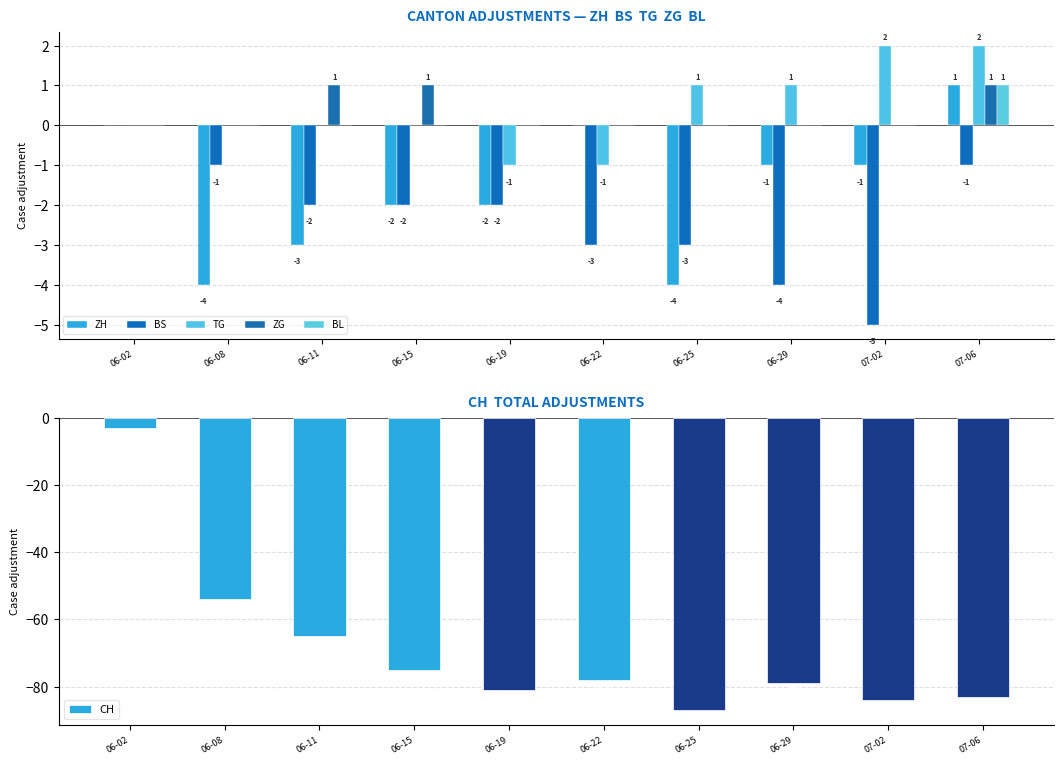

Rank the series at 06-22 from highest to lowest value.

ZH, ZG, BL, TG, BS, CH